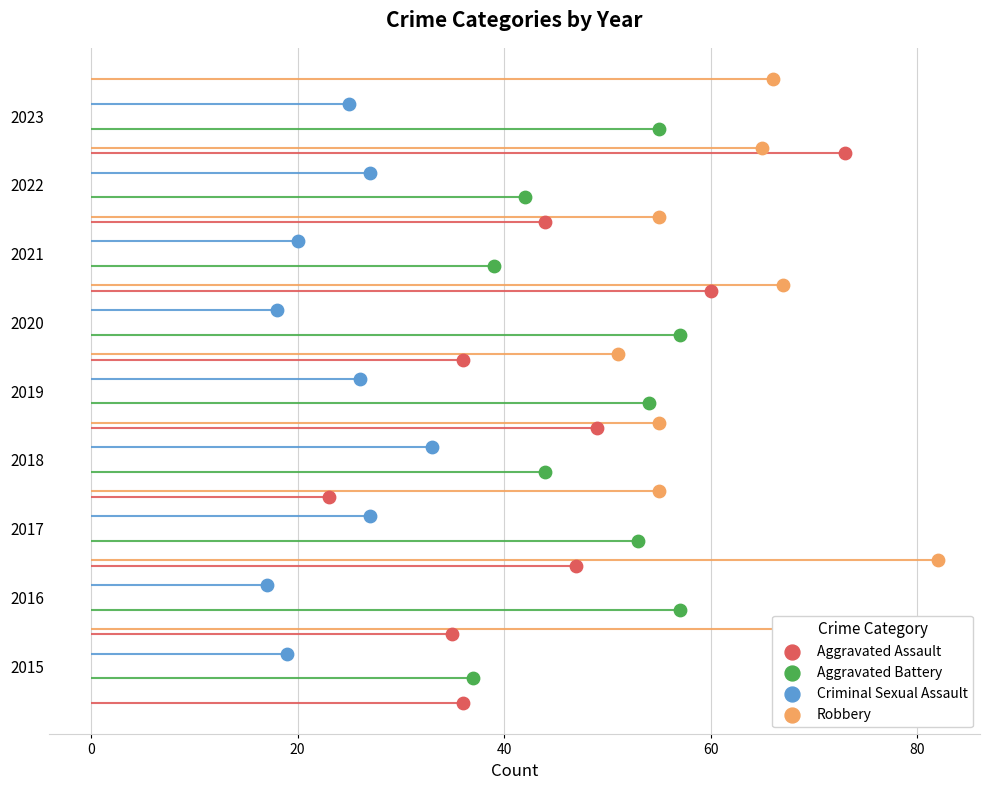

Which series has the largest total across all categories?

Robbery